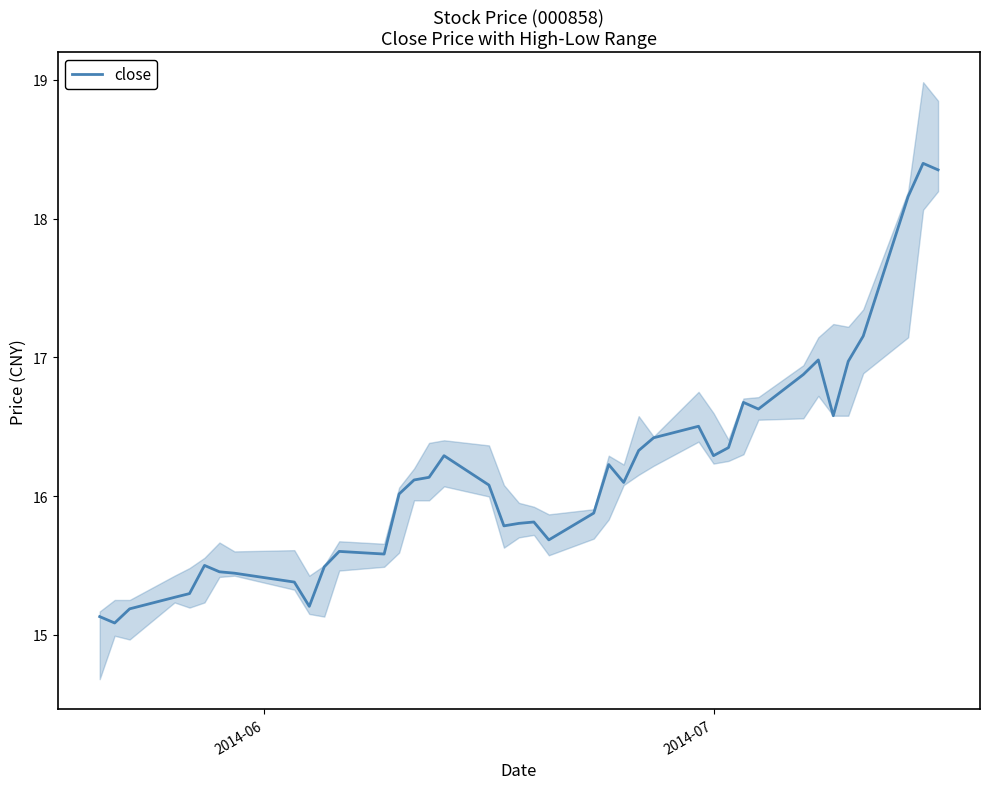

What is the greatest value displayed?

18.4